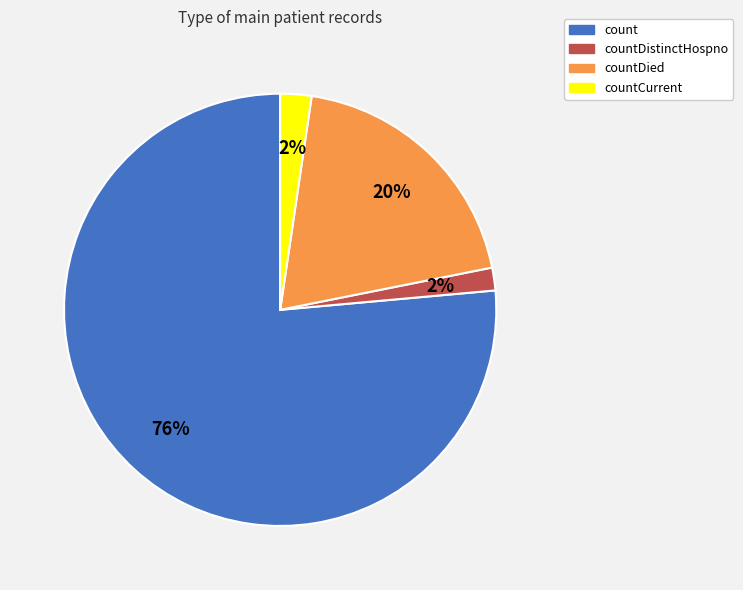

How many segments does this pie chart have?

4